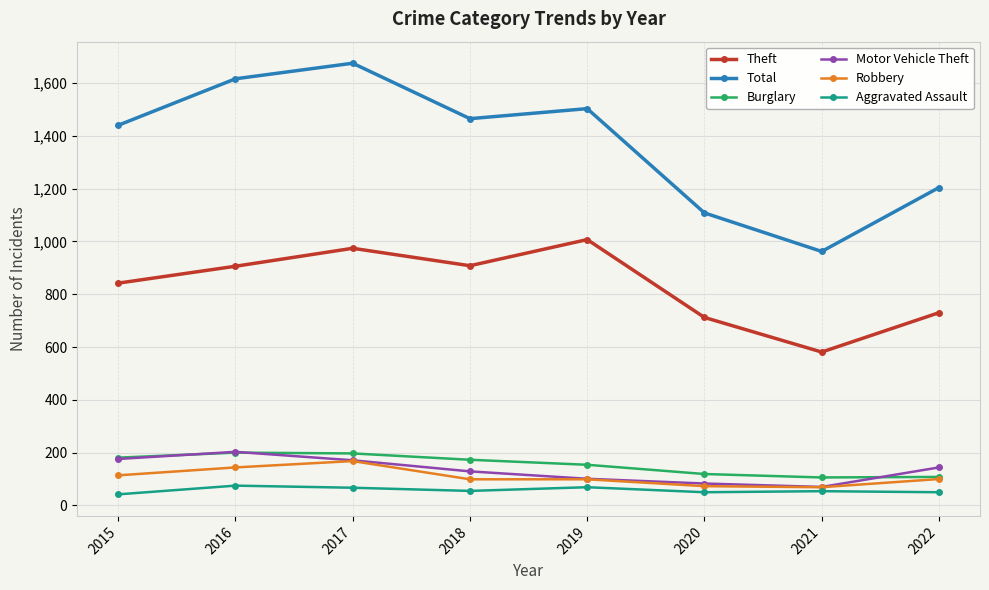

True or false: Aggravated Assault and Total intersect in this chart.

False